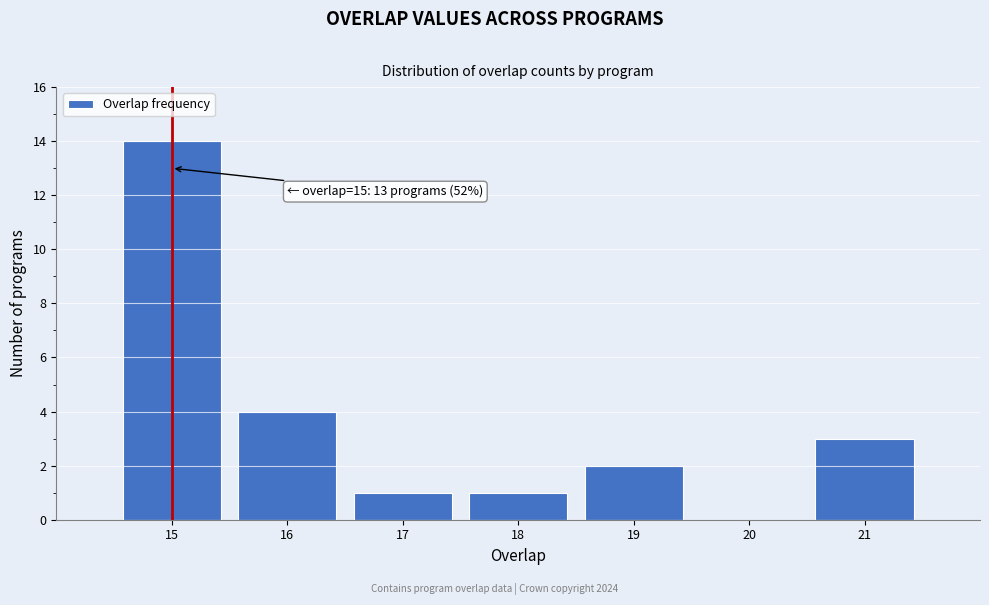

Over which range of the x-axis is the bar tallest?

14.5 to 15.5